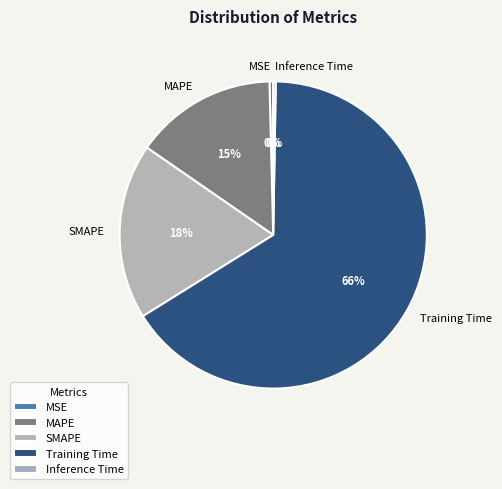

To the nearest percent, what portion does MAPE represent?

15%